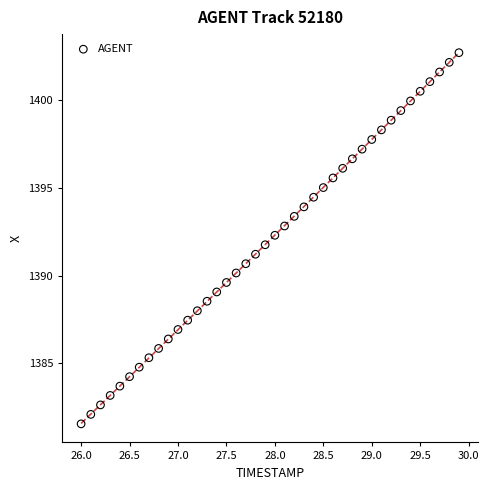

What is the range of X values (max minus min)?

3.9